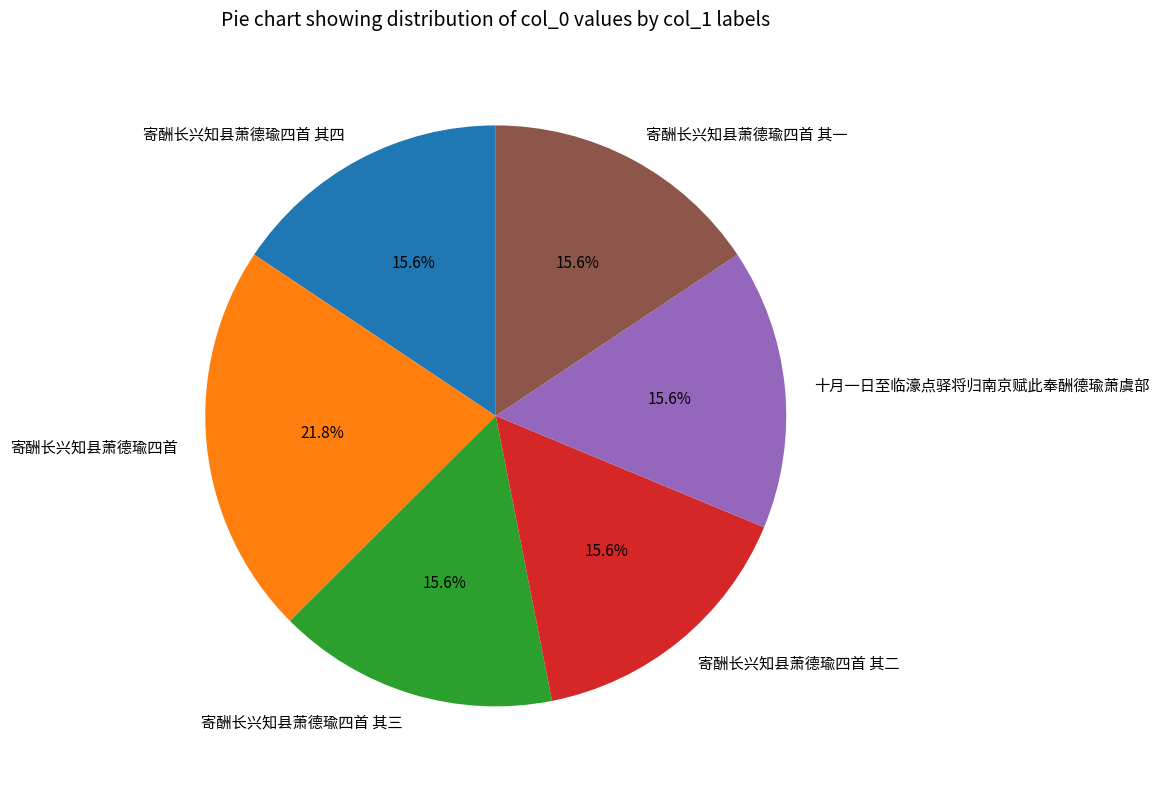

Approximately how many times larger is the value at 寄酬长兴知县萧德瑜四首 其三 compared to 寄酬长兴知县萧德瑜四首 其二?

1.0